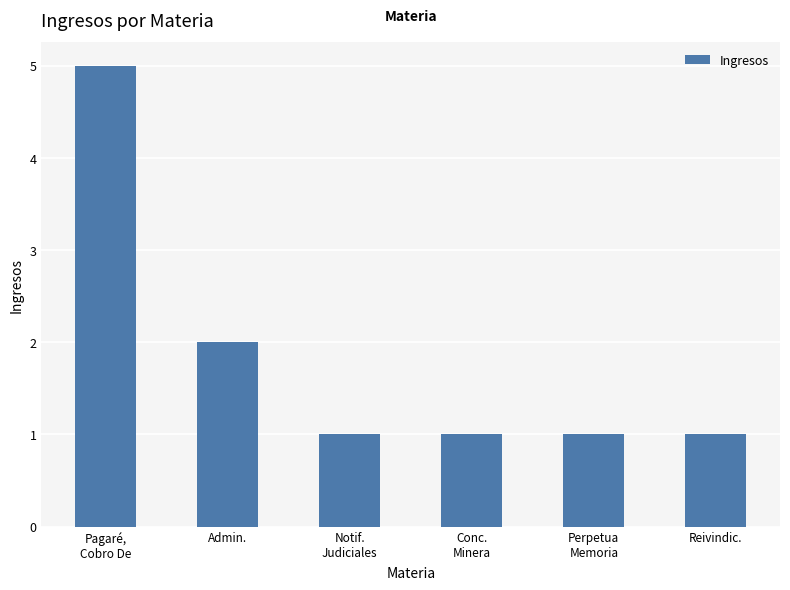

True or false: the data shows 1 at Reivindic..

True